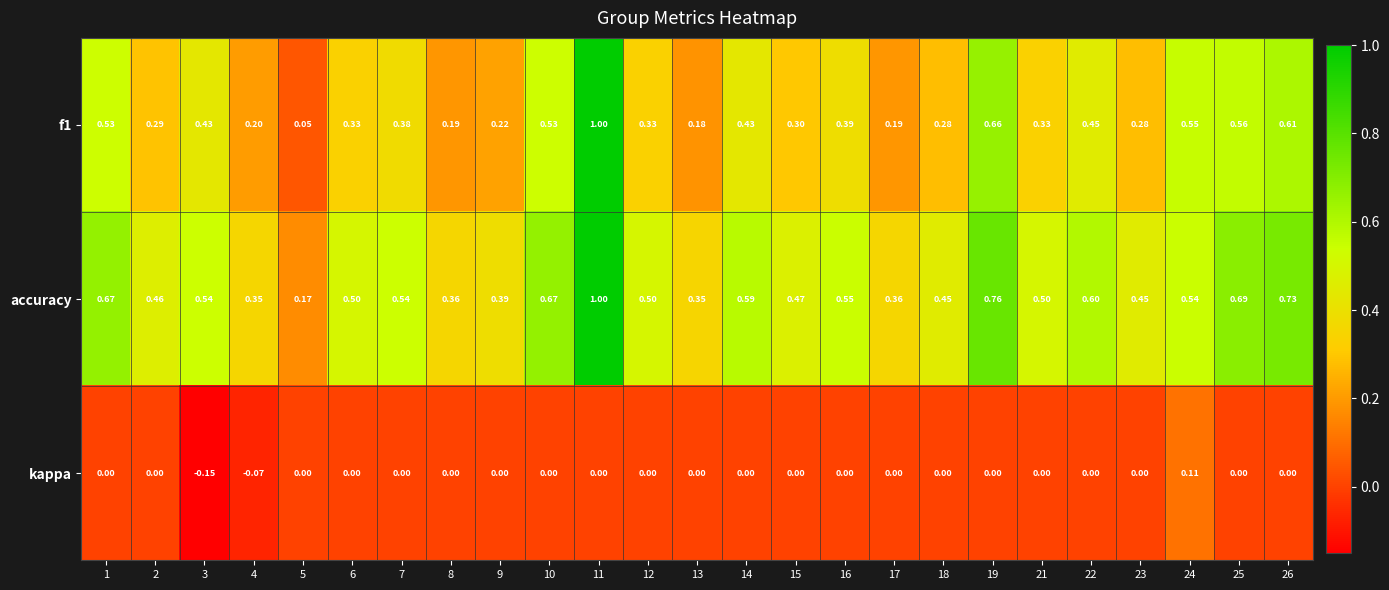

Which series changed the most between 1 and 4?

f1